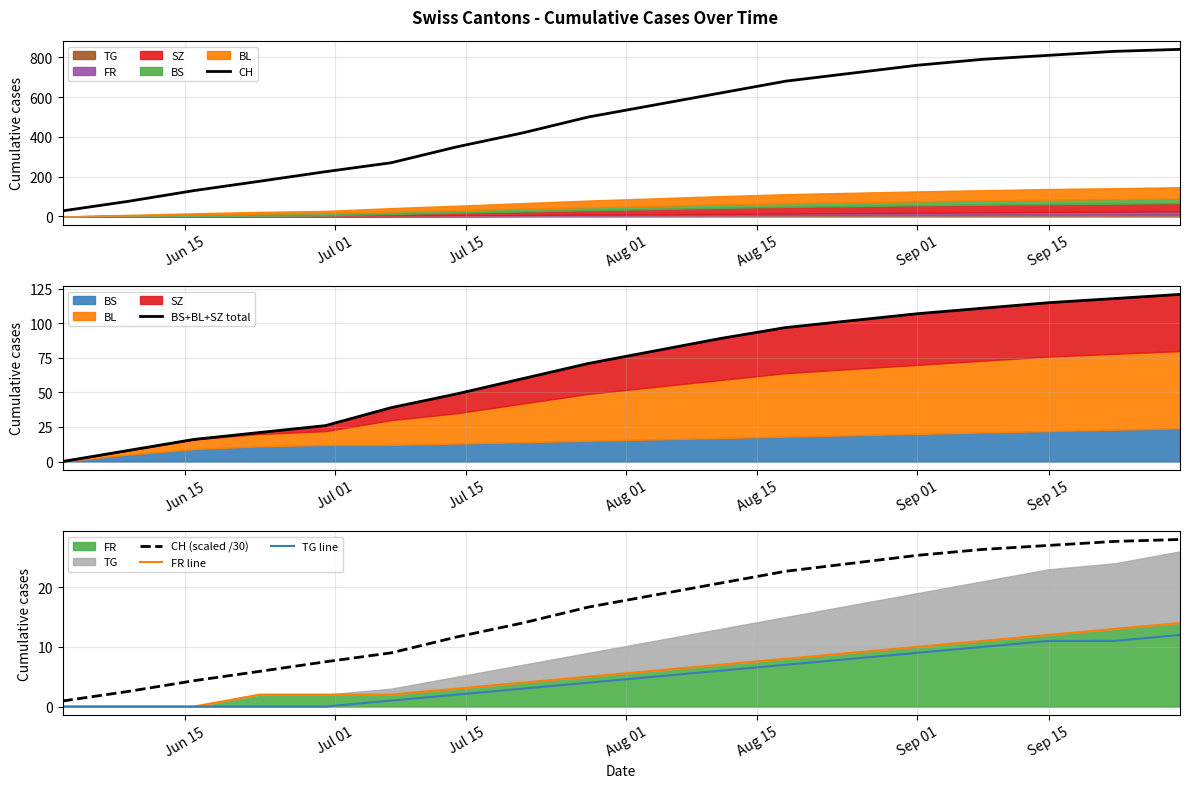

The value of CH at Sep 15 is 810. True or false?

True